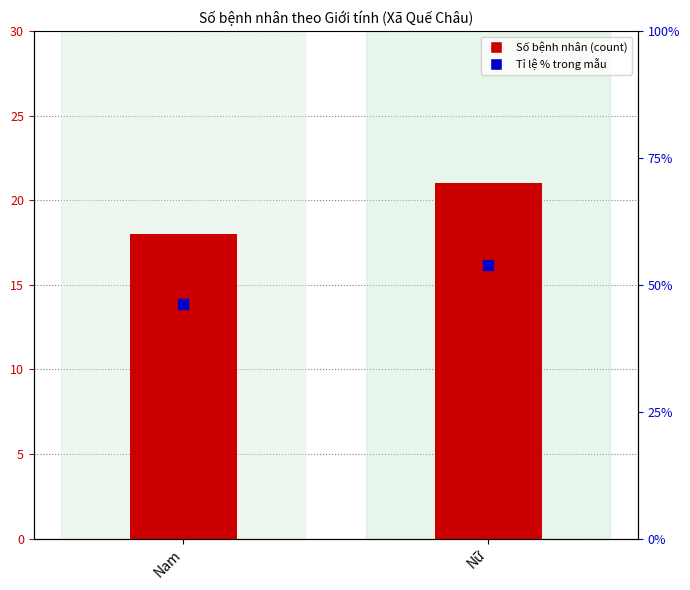

What is the total value across all series at Nam?

64.2